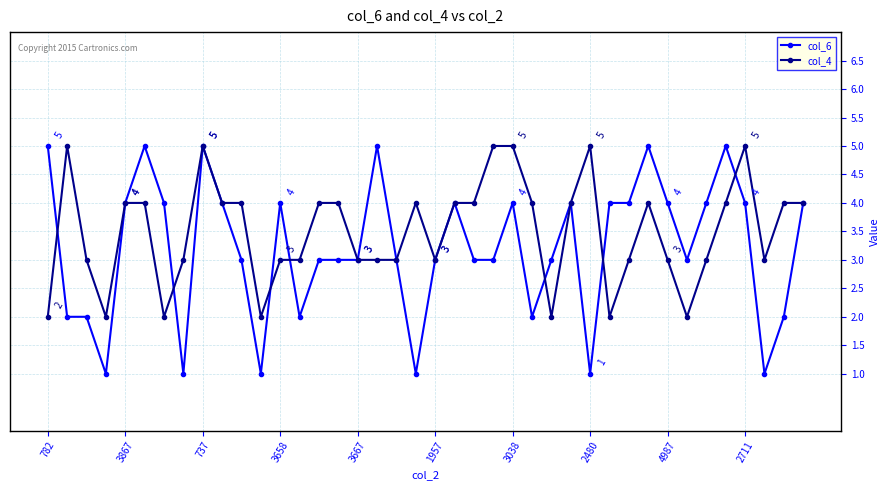

Reading left to right, transcribe all the data shown in this chart.

col_6: 5	2	2	1	4	5	4	1	5	4	3	1	4	2	3	3	3	5	3	1	3	4	3	3	4	2	3	4	1	4	4	5	4	3	4	5	4	1	2	4
col_4: 2	5	3	2	4	4	2	3	5	4	4	2	3	3	4	4	3	3	3	4	3	4	4	5	5	4	2	4	5	2	3	4	3	2	3	4	5	3	4	4